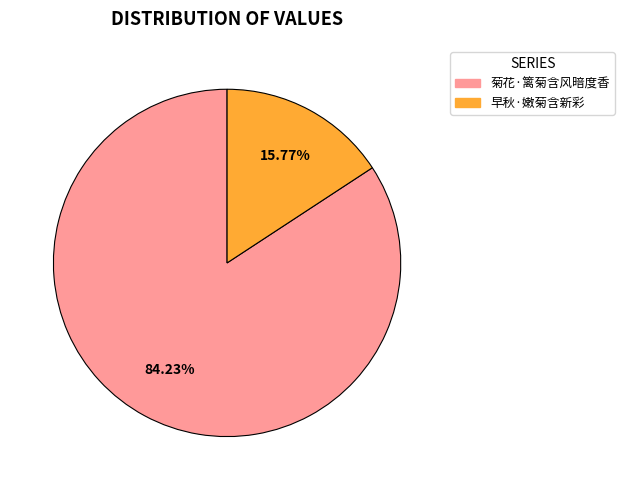

How many slices are in this pie chart?

2